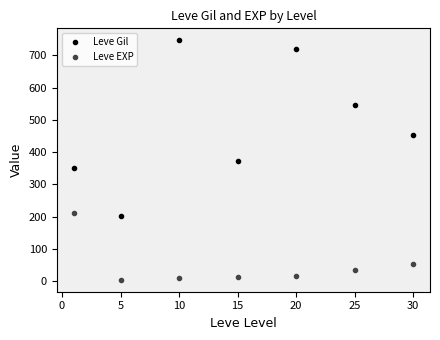

Does the chart have visible grid lines?

No